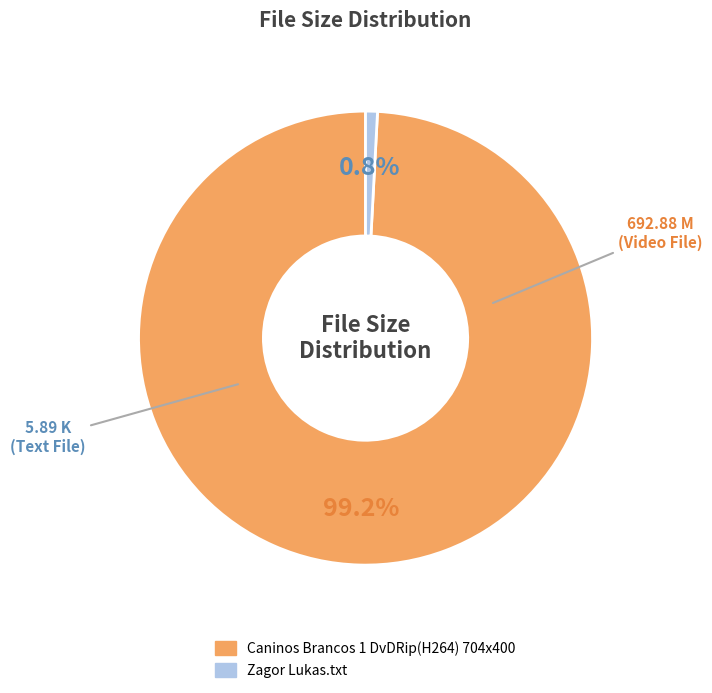

Which category has the smallest portion of the pie?

Zagor Lukas.txt